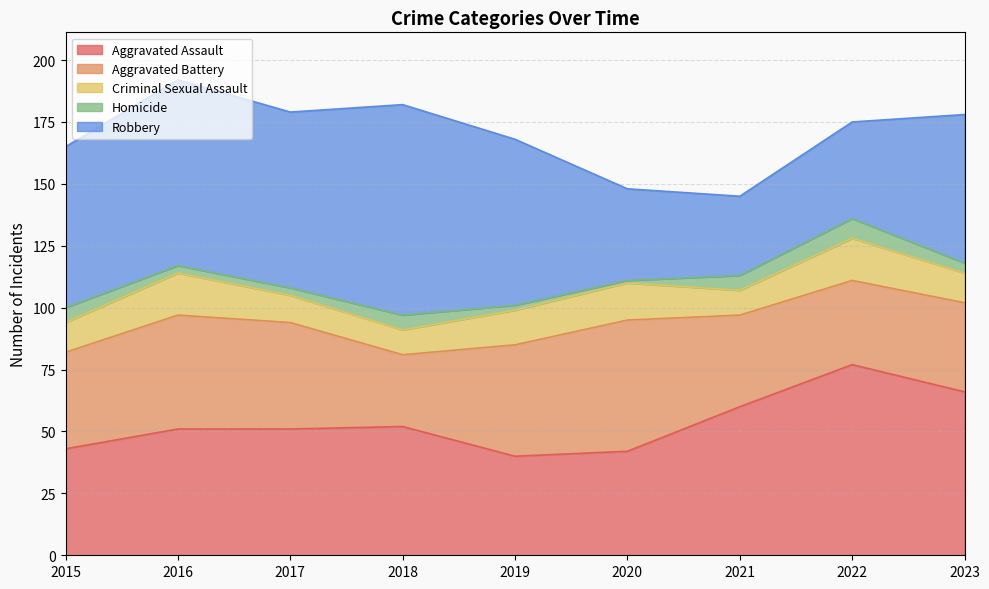

Which series has the largest range (max minus min)?

Robbery